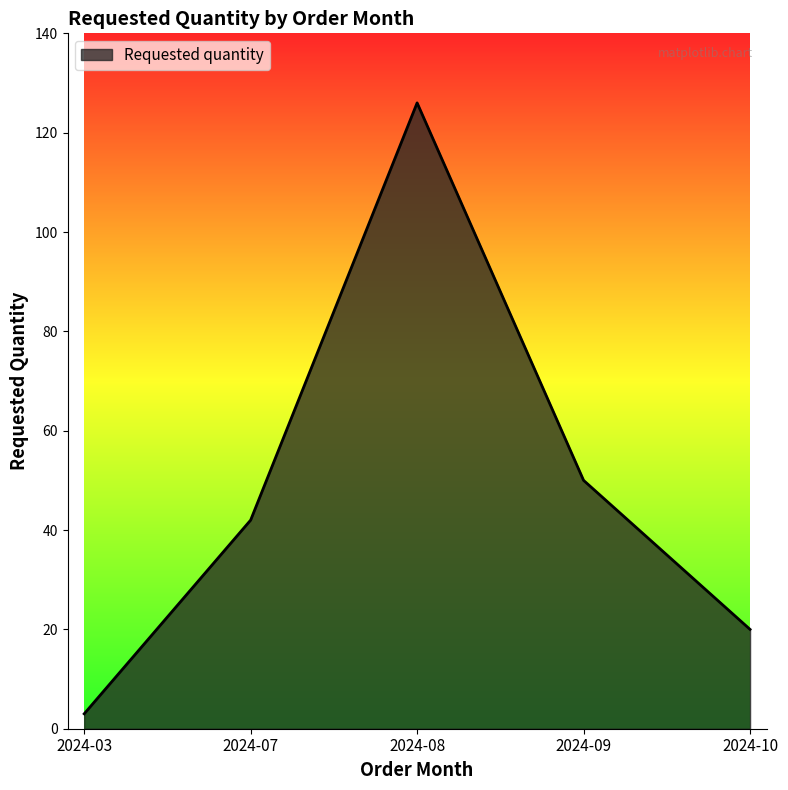

Between 2024-08 and 2024-09, which is larger?

2024-08